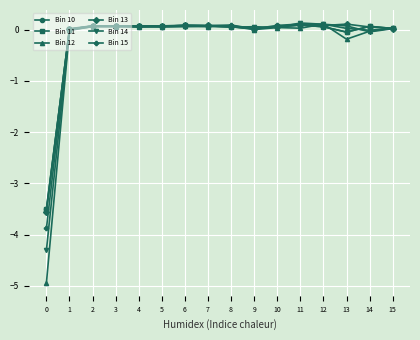

Which label corresponds to the largest value in the chart?

11